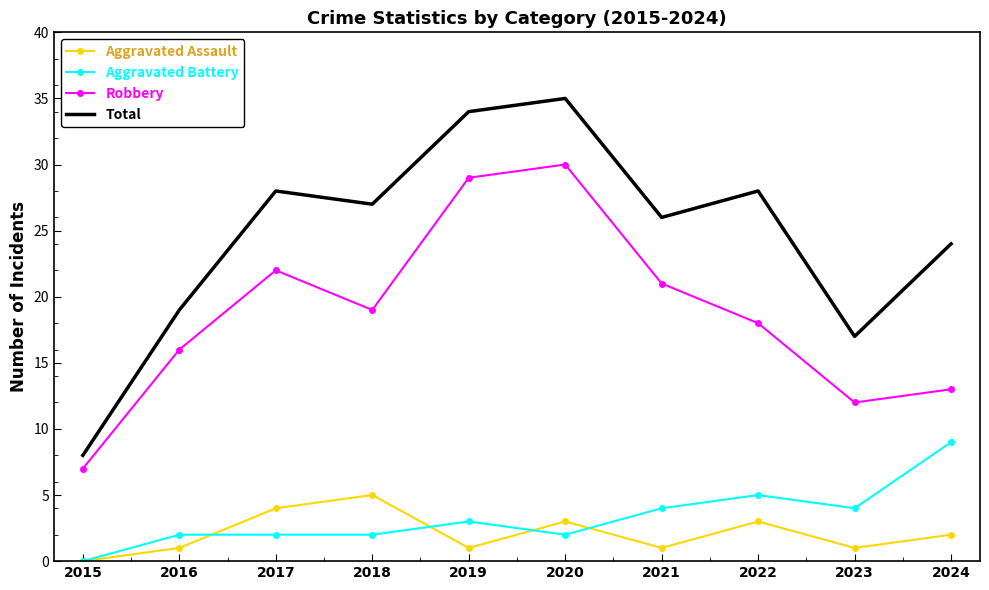

At 2019, list the series in order from largest to smallest.

Total, Robbery, Aggravated Battery, Aggravated Assault